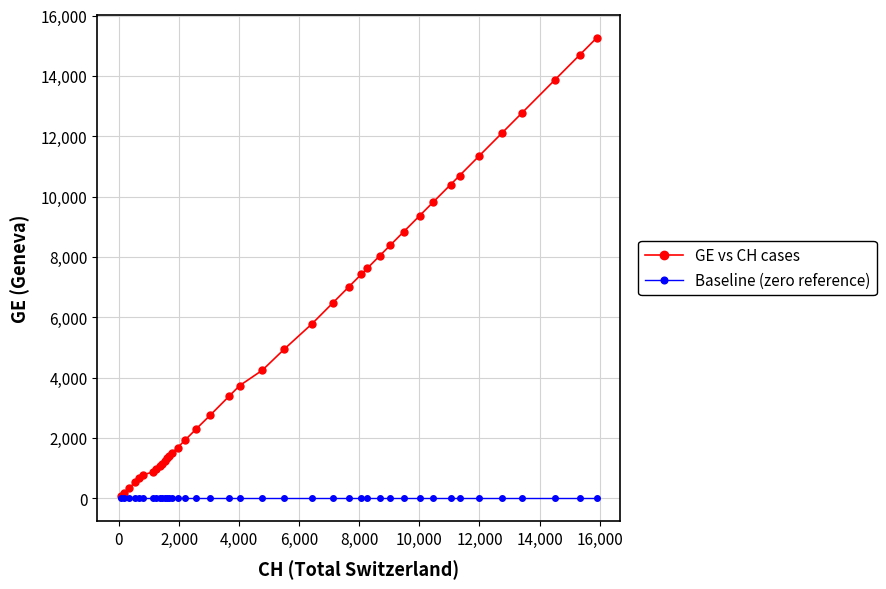

List the series in order of their peak value, highest first.

GE vs CH cases, Baseline (zero reference)